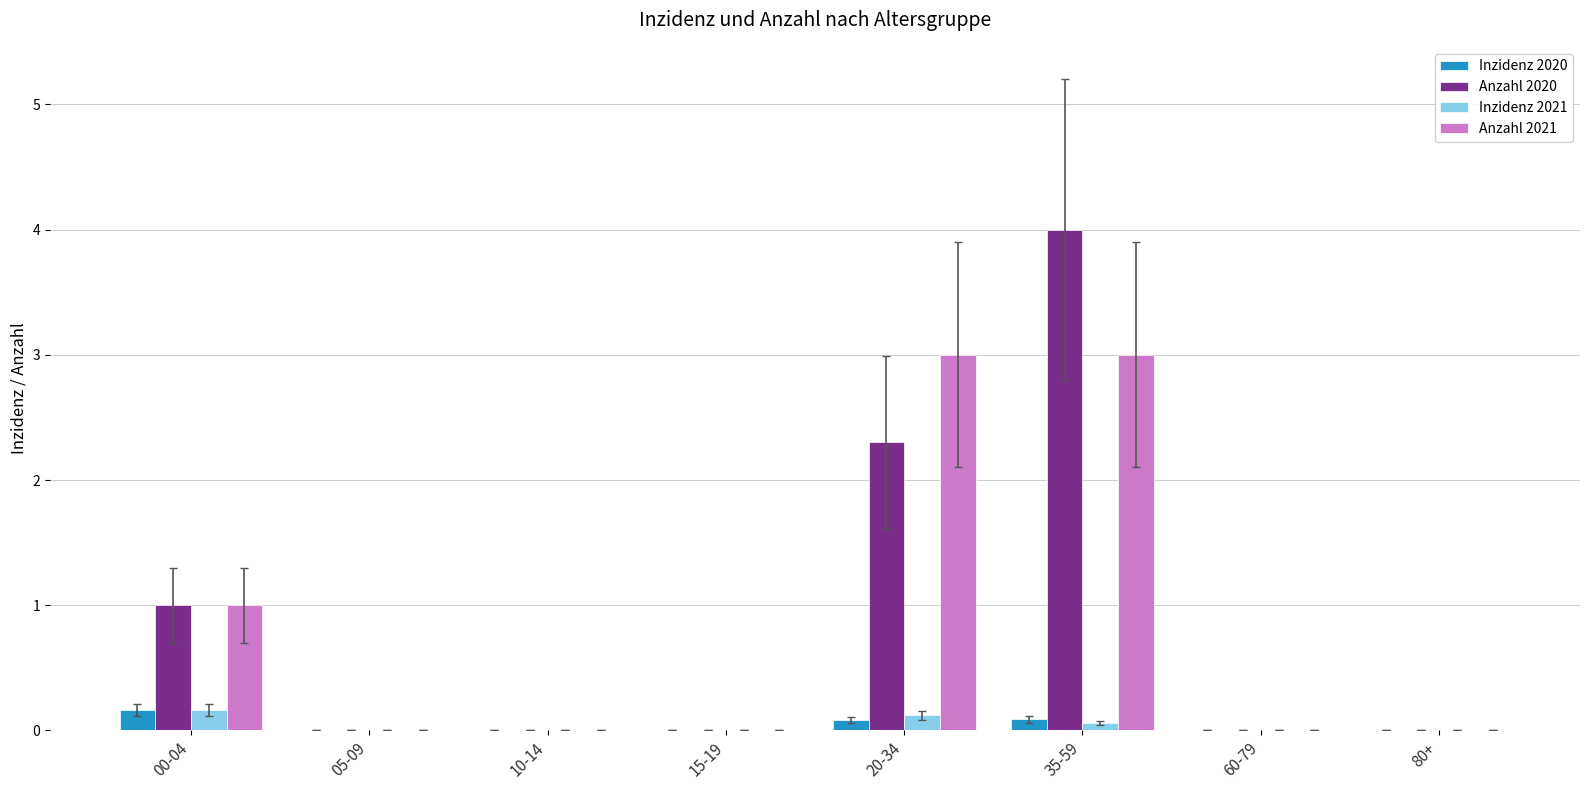

Reading left to right, transcribe all the data shown in this chart.

Inzidenz 2020: 00-04=0.2	05-09=0.0	10-14=0.0	15-19=0.0	20-34=0.1	35-59=0.1	60-79=0.0	80+=0.0
Anzahl 2020: 00-04=1.0	05-09=0.0	10-14=0.0	15-19=0.0	20-34=2.3	35-59=4.0	60-79=0.0	80+=0.0
Inzidenz 2021: 00-04=0.2	05-09=0.0	10-14=0.0	15-19=0.0	20-34=0.1	35-59=0.1	60-79=0.0	80+=0.0
Anzahl 2021: 00-04=1.0	05-09=0.0	10-14=0.0	15-19=0.0	20-34=3.0	35-59=3.0	60-79=0.0	80+=0.0